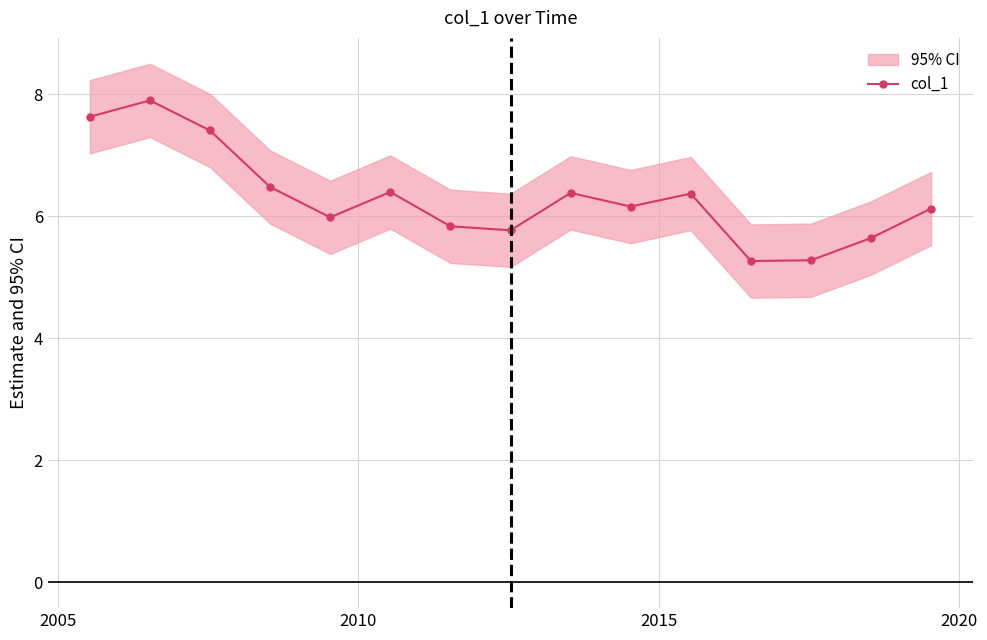

Reading left to right, extract all data points from this chart.

7.6	7.9	7.4	6.5	6.0	6.4	5.8	5.8	6.4	6.2	6.4	5.3	5.3	5.6	6.1